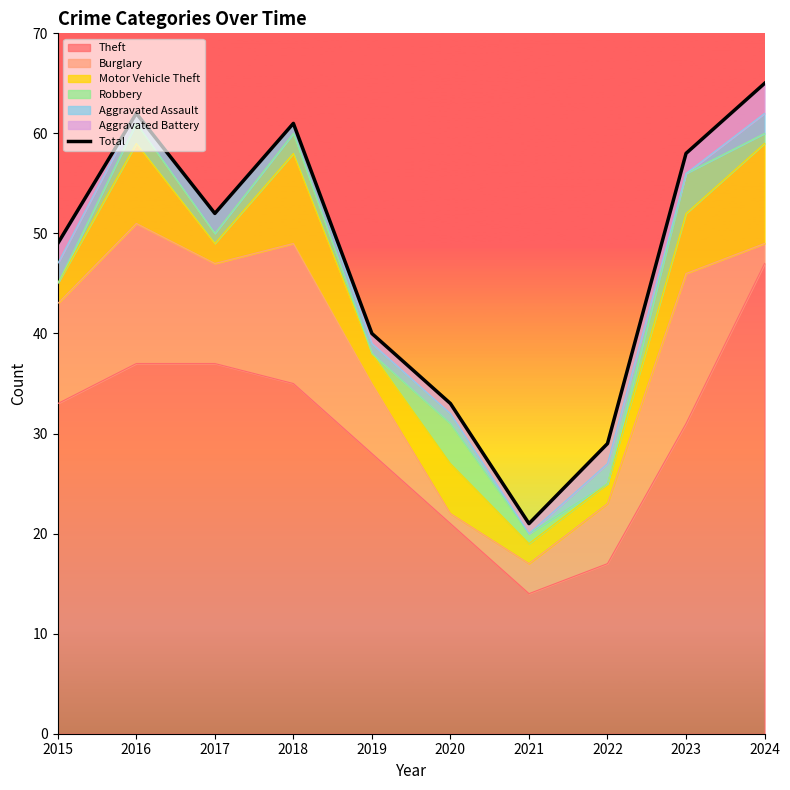

Rank the categories by value from highest to lowest.

2024, 2016, 2018, 2023, 2017, 2015, 2019, 2020, 2022, 2021